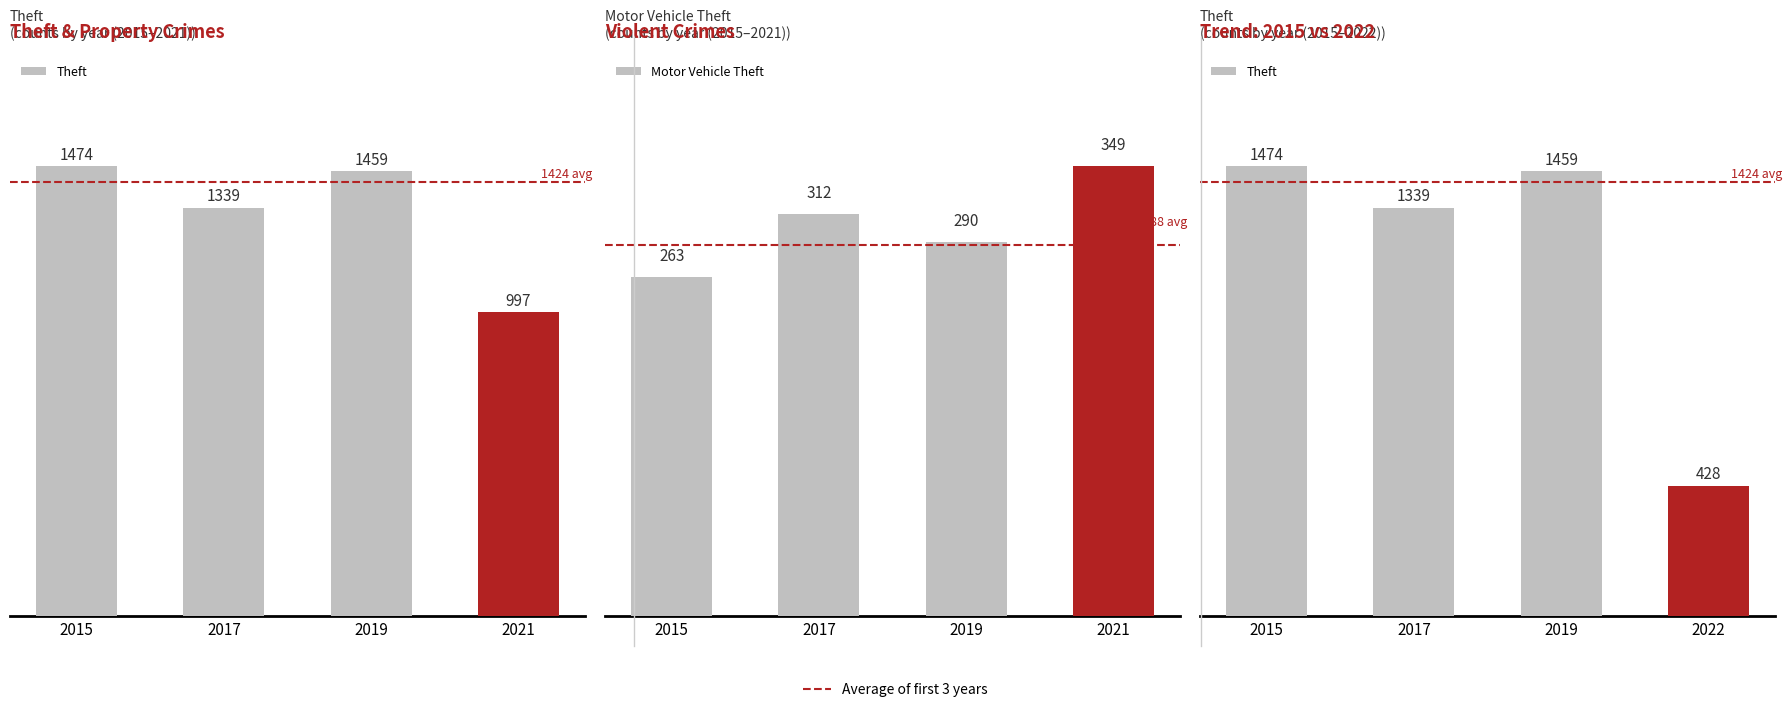

True or false: Theft has a value of 2000 at 2019.

False